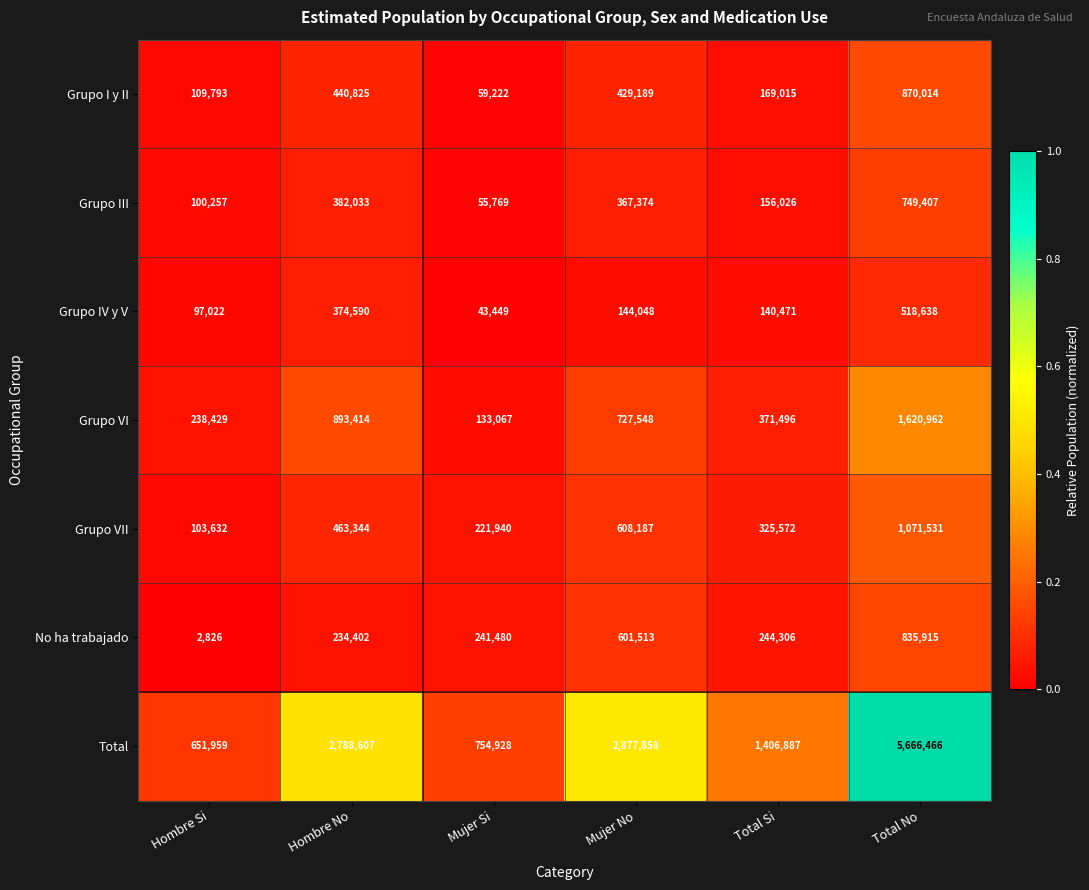

Is it true that Total equals 2788607 at Hombre No?

True